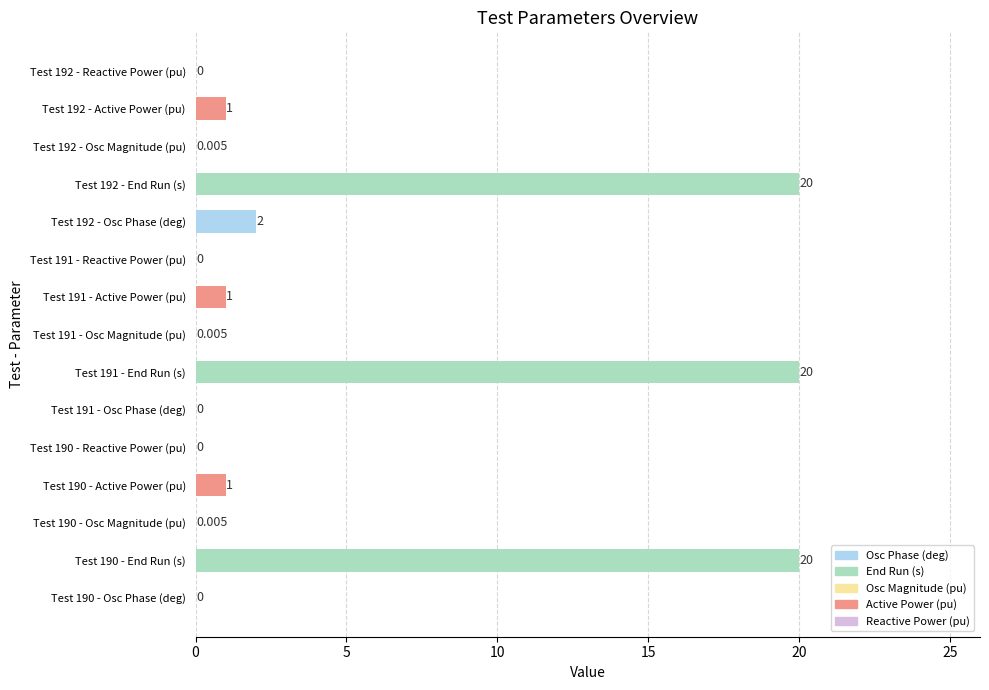

How many series are shown in this chart?

1